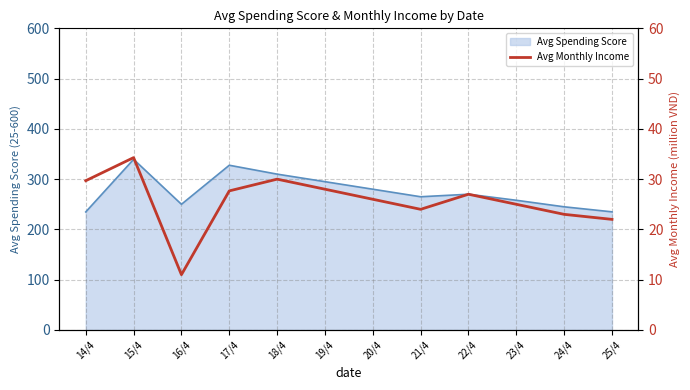

How many categories are shown in the chart?

12